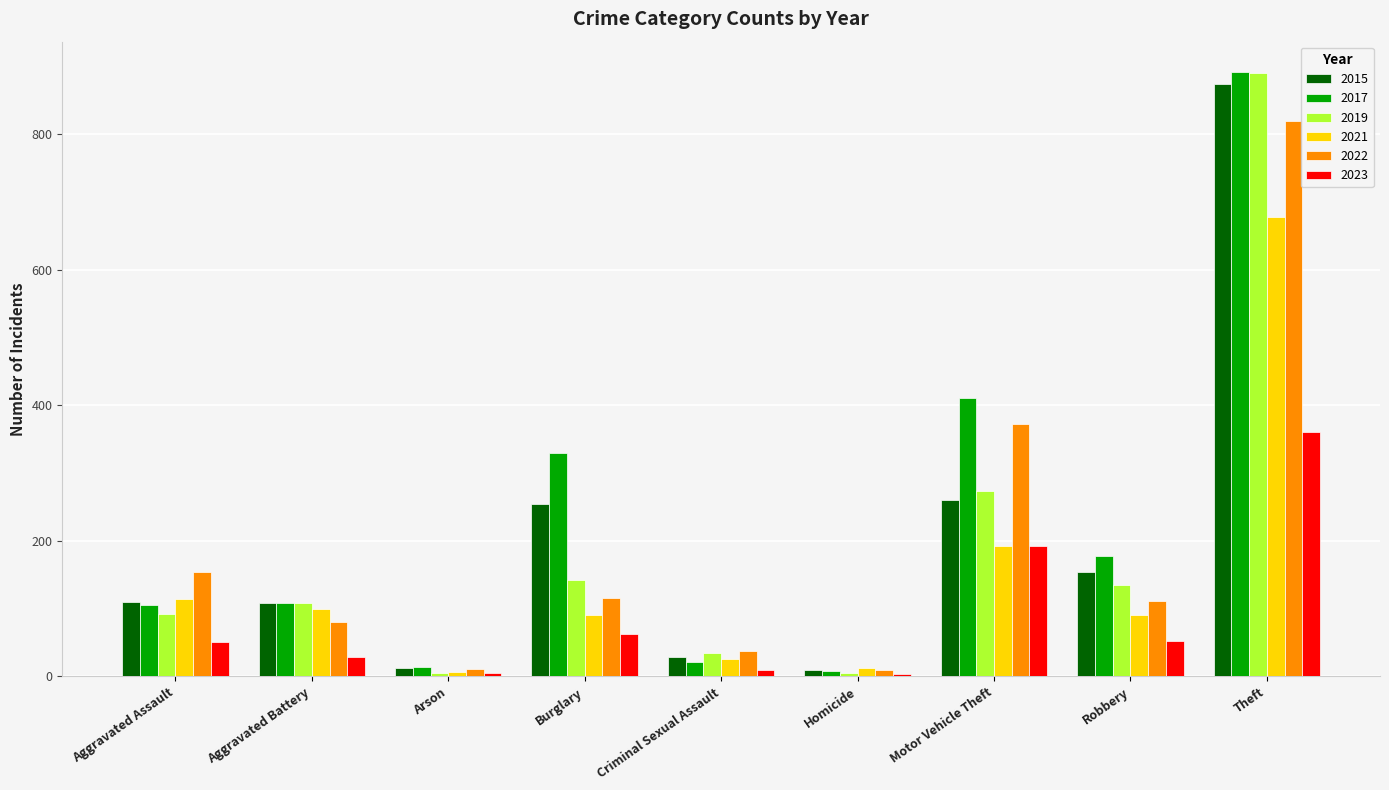

What is the difference between the second highest and second lowest values in the 2015 series?

248